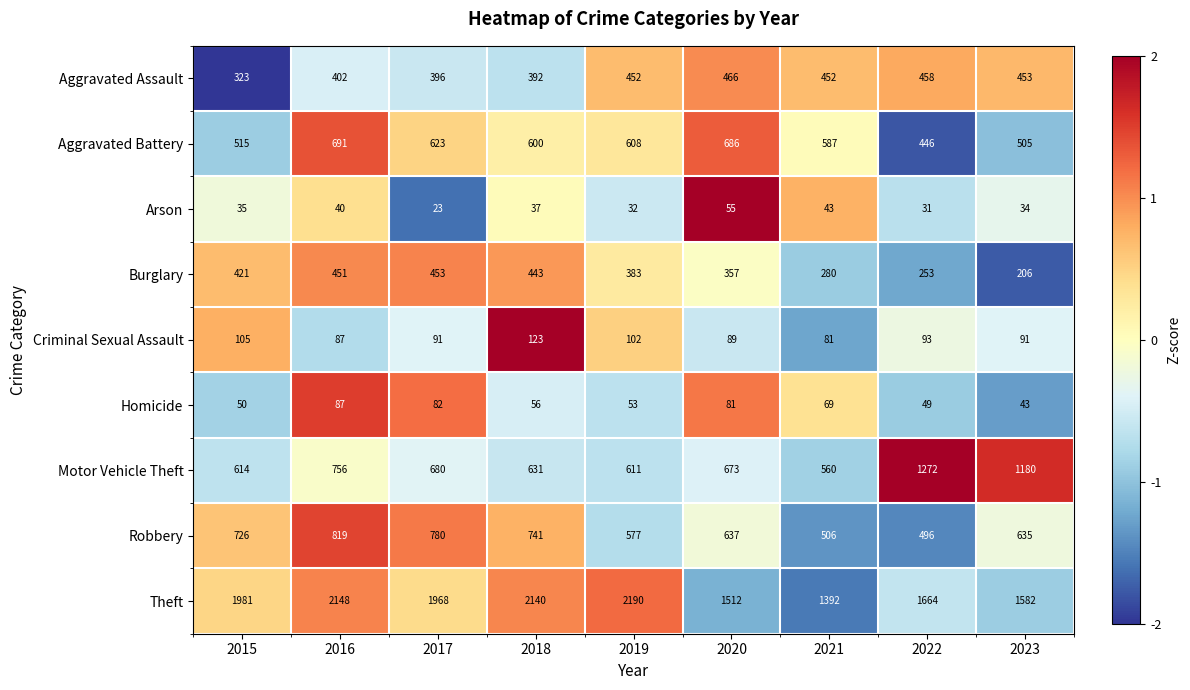

What is the approximate value of Robbery at 2022?

496